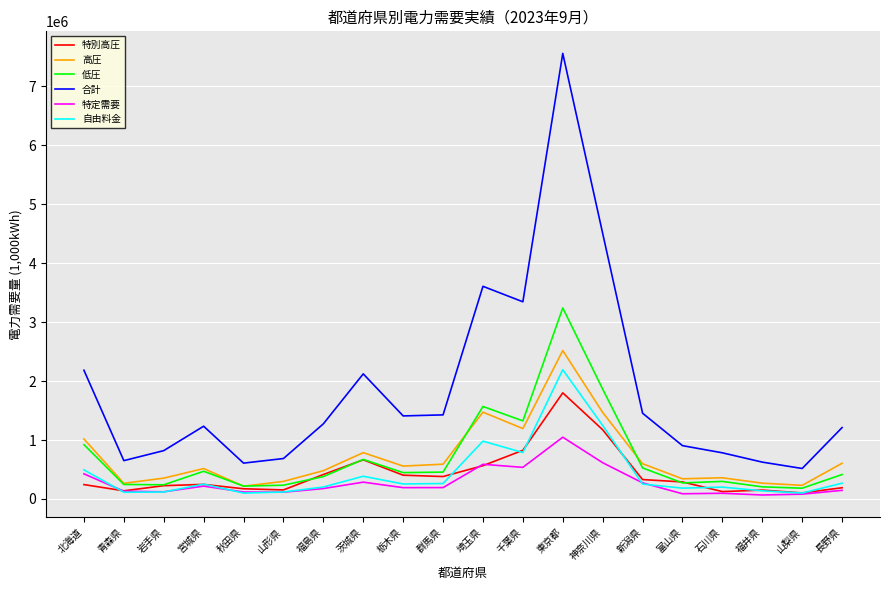

Which series has the widest spread of values?

合計